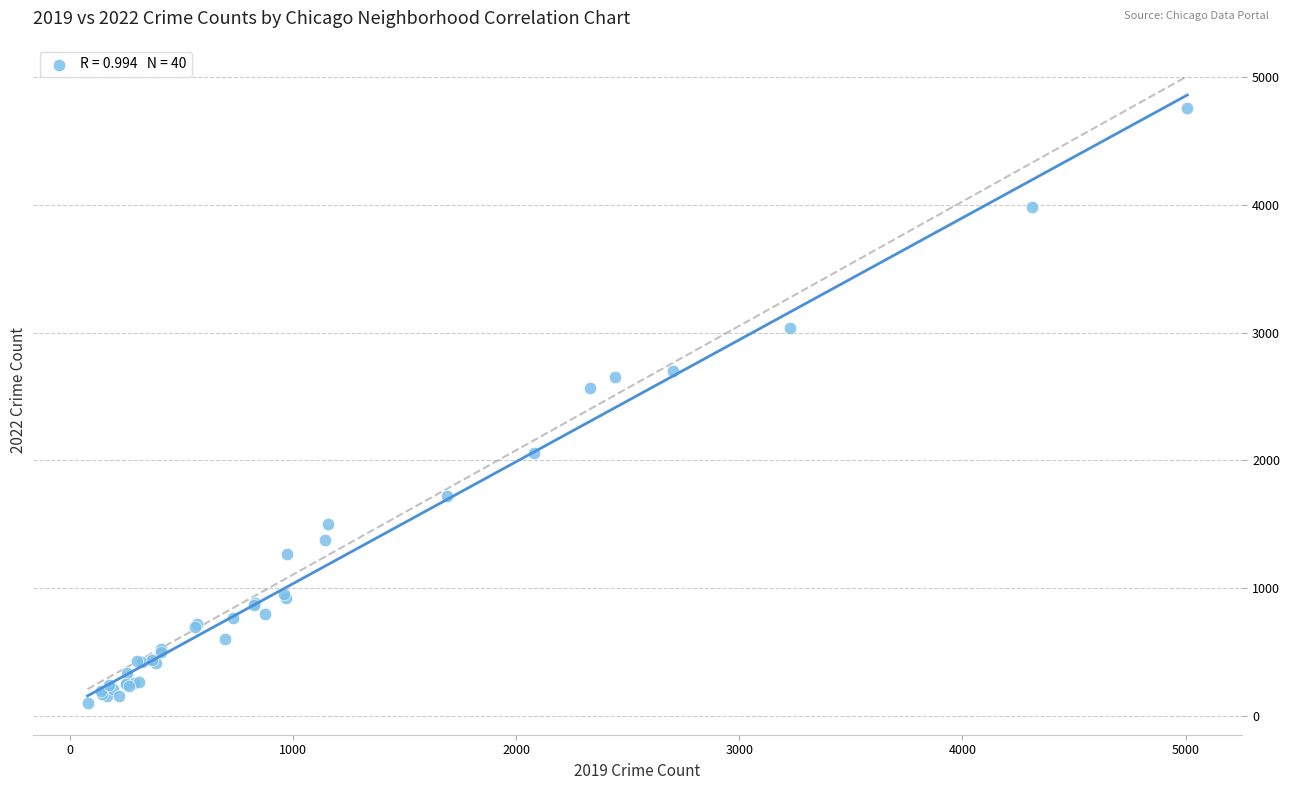

What Y value in the scatter plot is closest to 2430?

2566